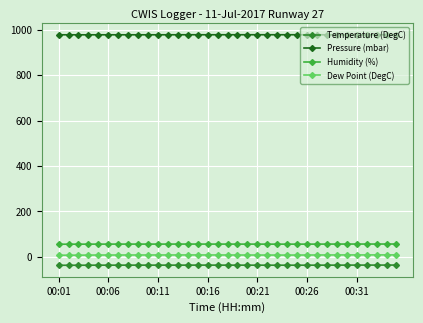

Which series has the largest total across all categories?

Pressure (mbar)